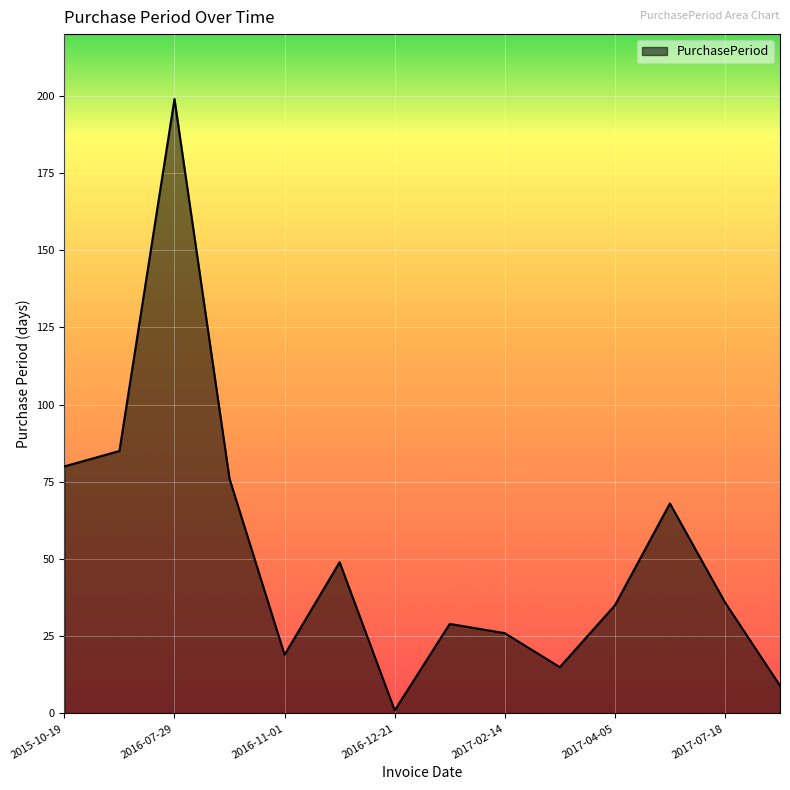

What is the maximum value shown in the chart?

199